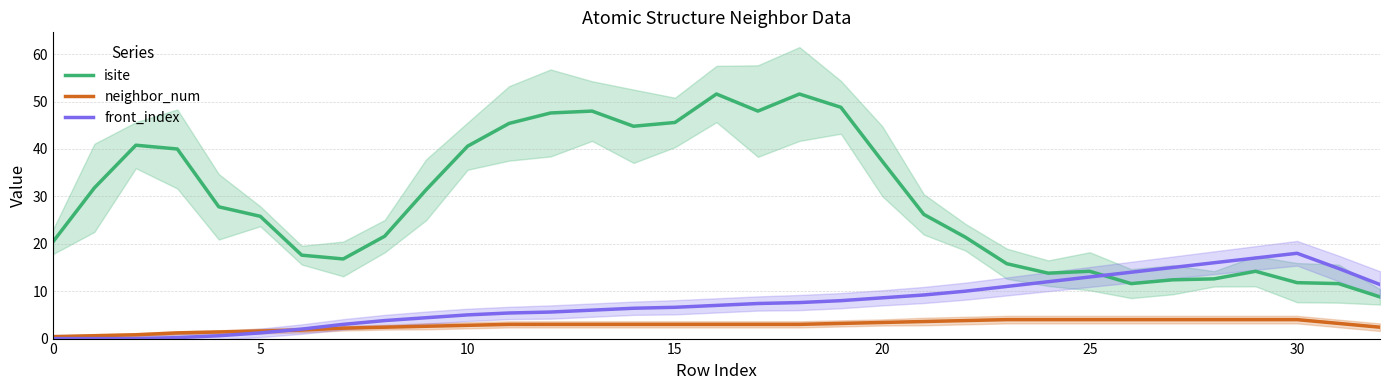

How many intersections are there between front_index and isite?

1